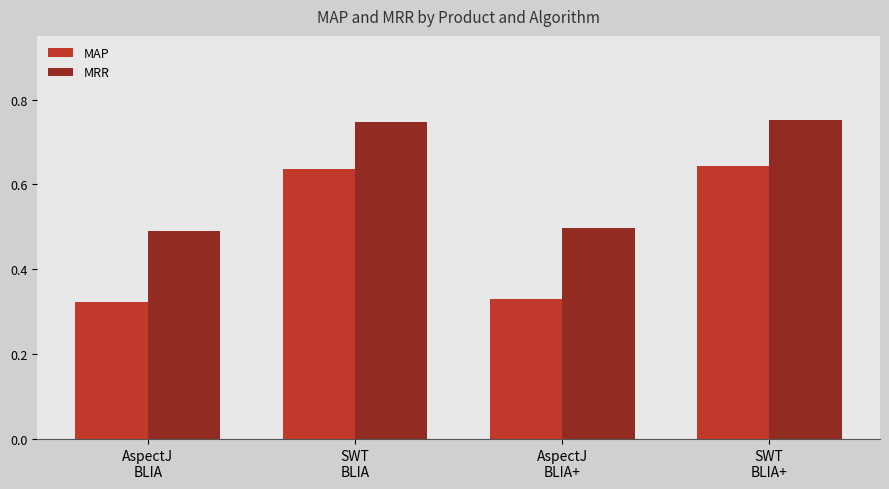

List the series in order of their peak value, highest first.

MRR, MAP